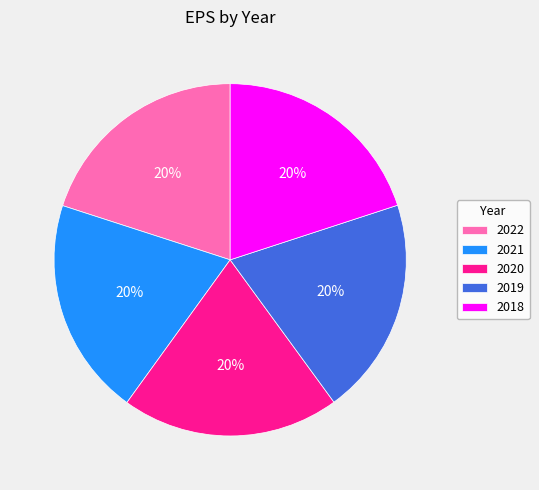

Approximately how many times larger is the value at 2020 compared to 2018?

1.0